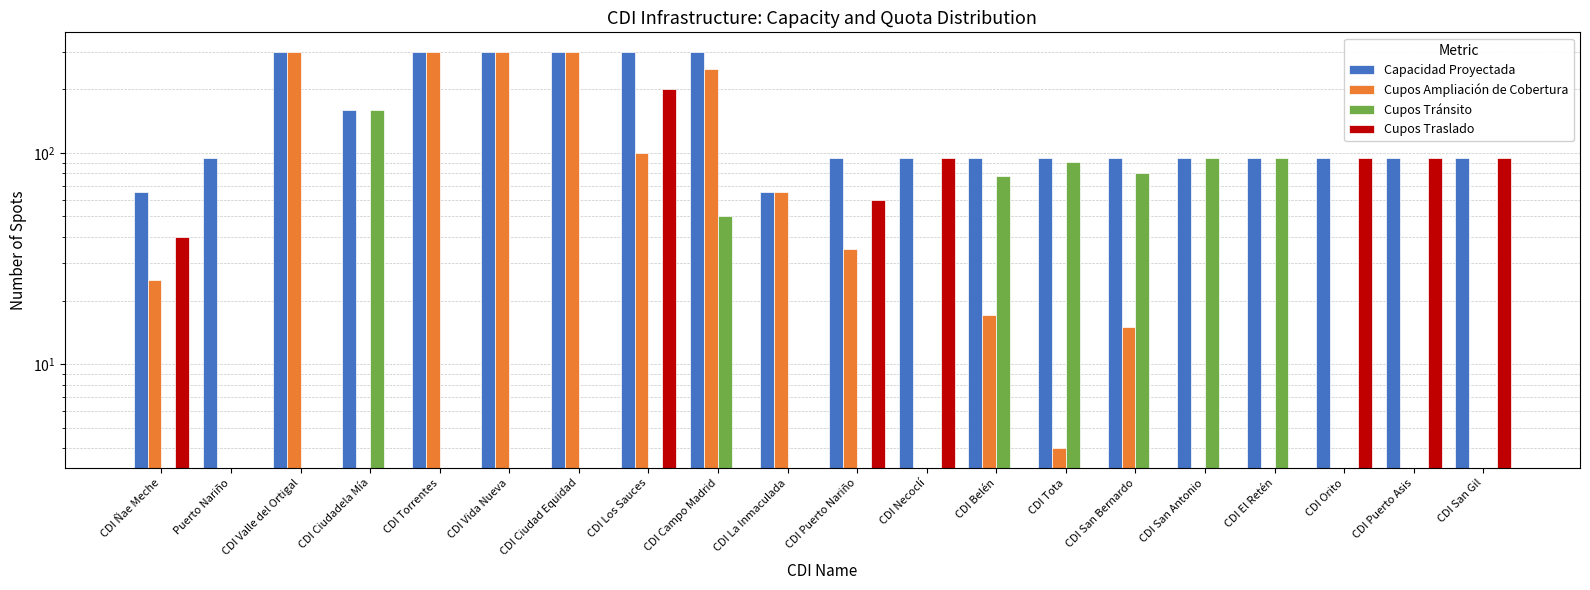

What are all the series names shown in the legend?

Capacidad Proyectada, Cupos Ampliación de Cobertura, Cupos Tránsito, Cupos Traslado